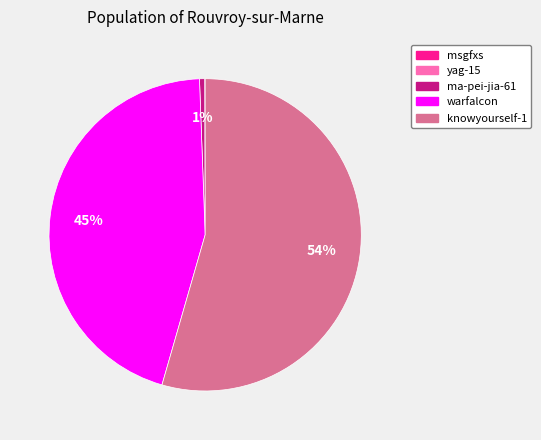

What percentage is the ma-pei-jia-61 slice, to the nearest percent?

1%